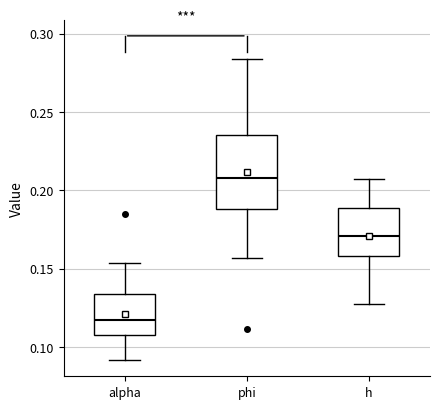

Reading left to right, transcribe this box plot: for each box, give where its median line is, the range the box spans, and where its two whiskers end, as read against the y-axis. The values are not printed on the chart, so give them approximately, as read against the axis.

alpha: median 0.115, box 0.110 to 0.135, whiskers 0.090 to 0.155
phi: median 0.210, box 0.190 to 0.235, whiskers 0.155 to 0.285
h: median 0.170, box 0.160 to 0.190, whiskers 0.125 to 0.205